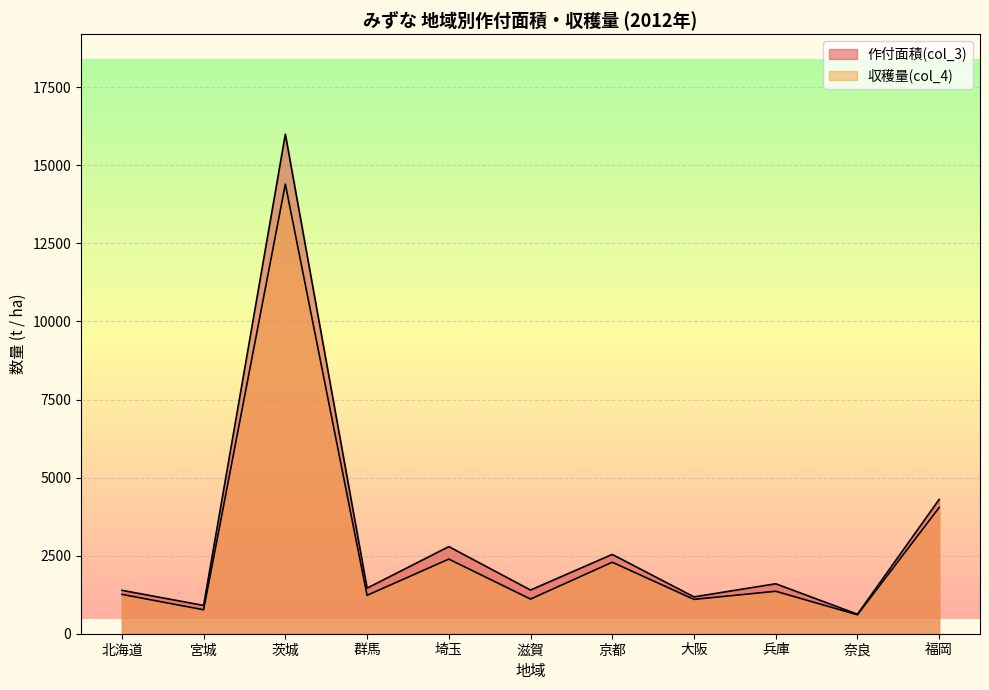

What is the difference between the highest and lowest values at 奈良?

19